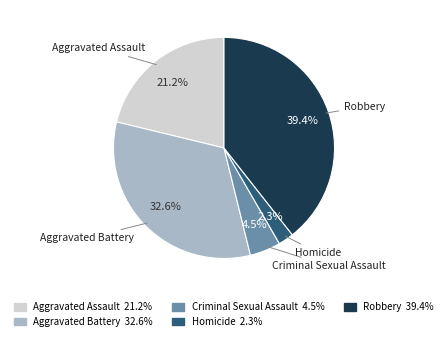

Is the sum of Aggravated Assault and Homicide greater than half?

No